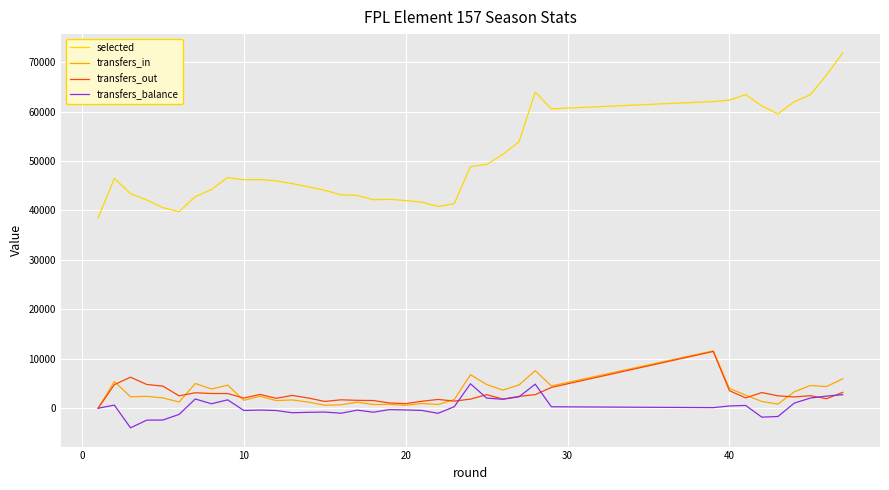

What is the highest value of the transfers_in series?

11606